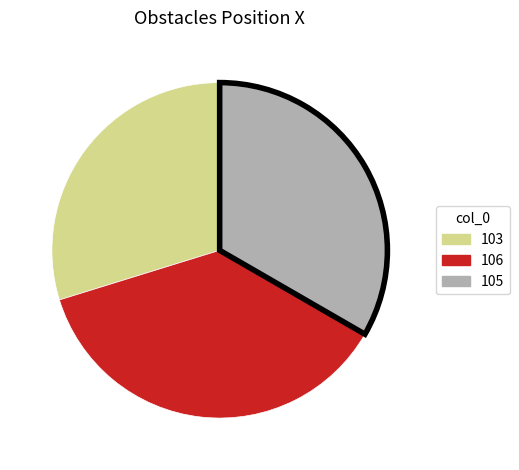

Is 103 the majority of the pie?

No